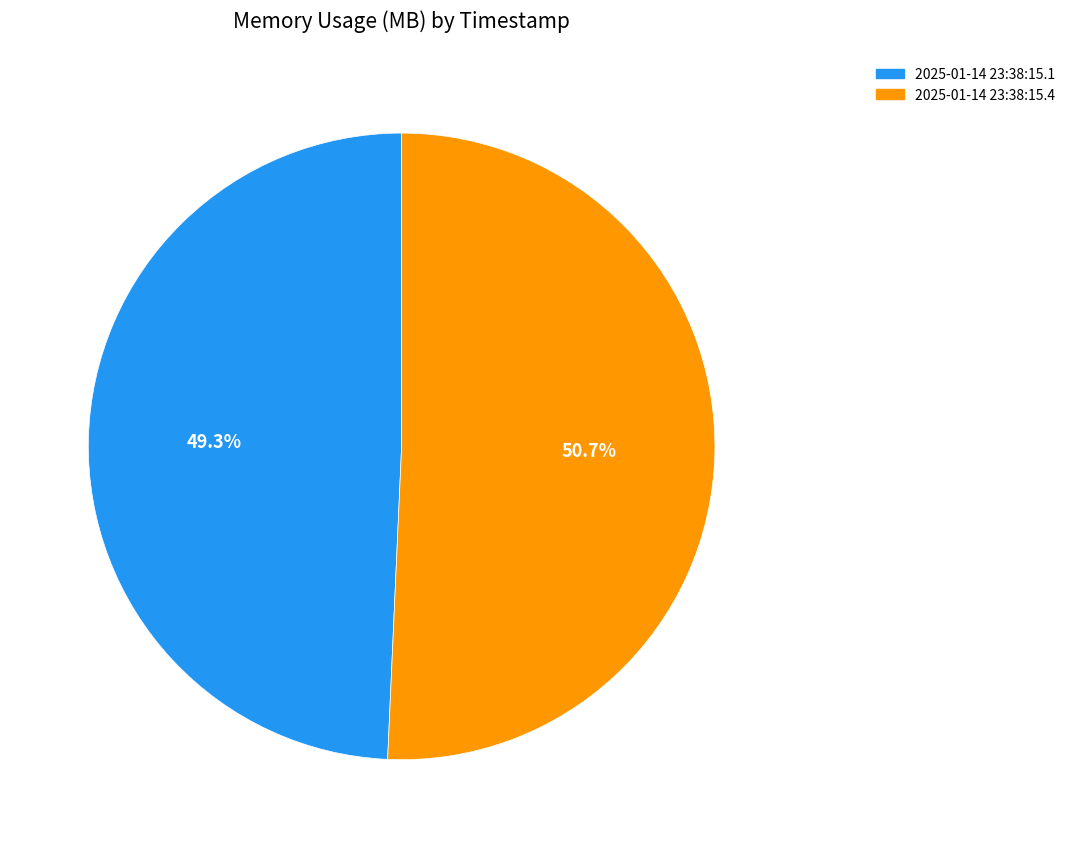

Which category has the biggest portion of the pie?

2025-01-14 23:38:15.4